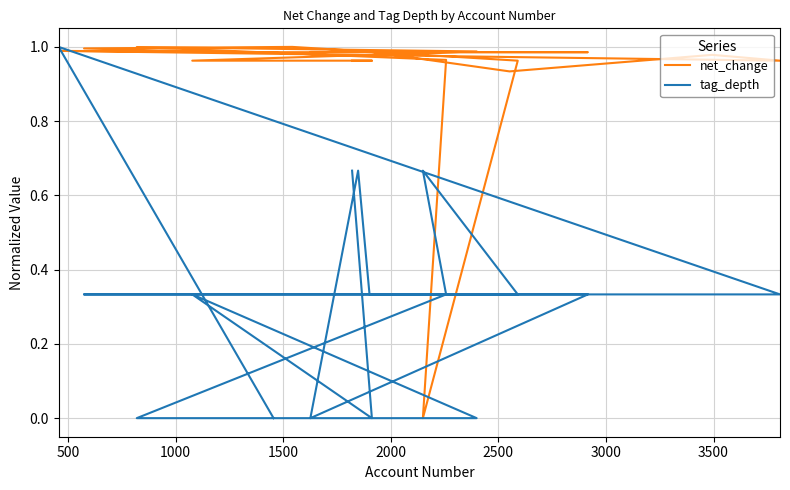

True or false: tag_depth has a value of 0.5 at 1500.

False